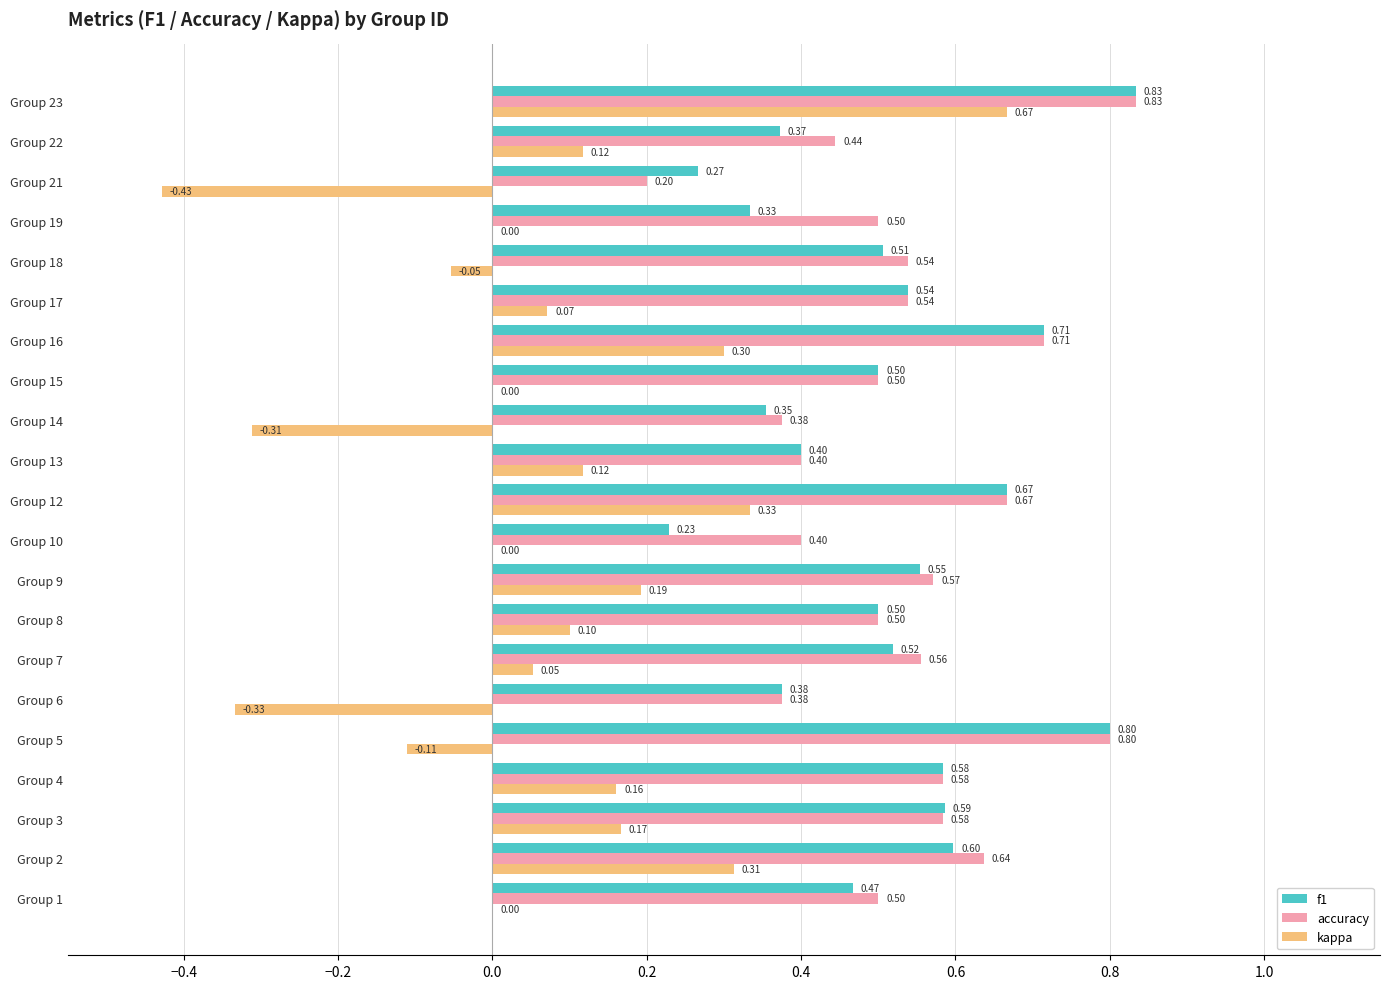

Which series has the largest total across all categories?

accuracy